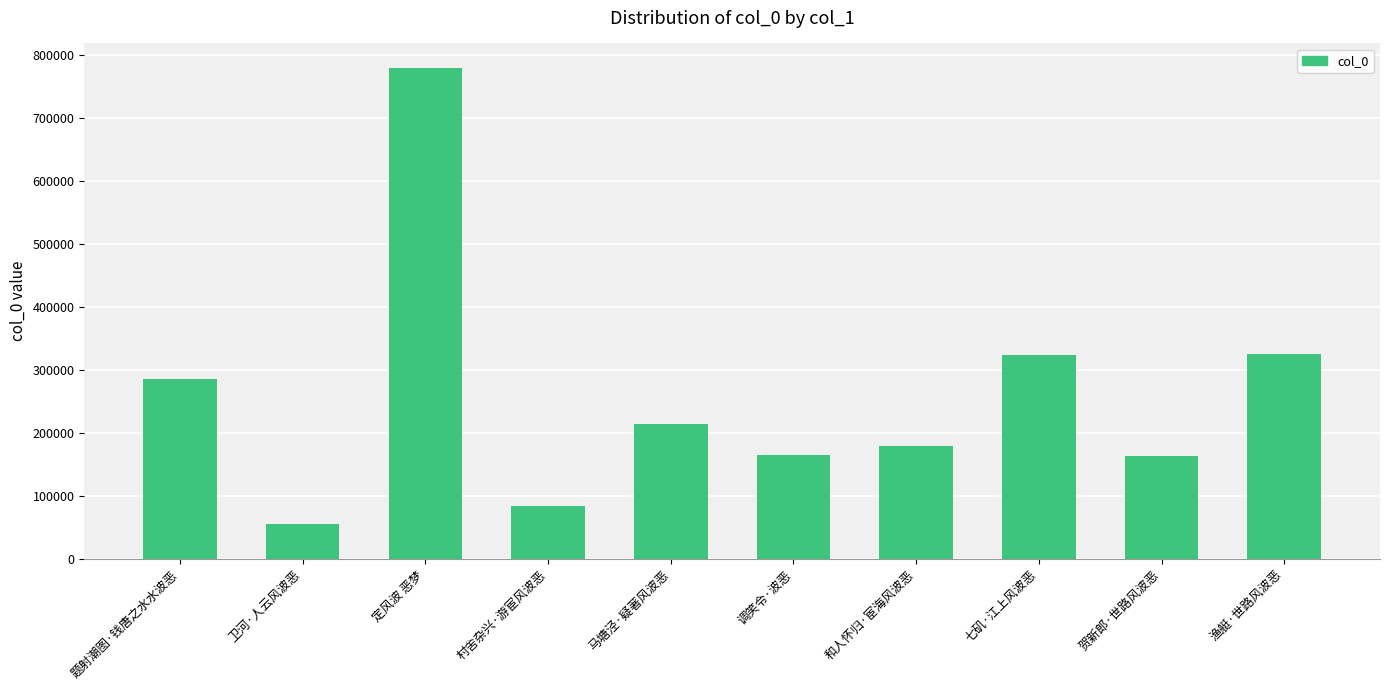

What position from the left is 渔艇·世路风波恶?

10